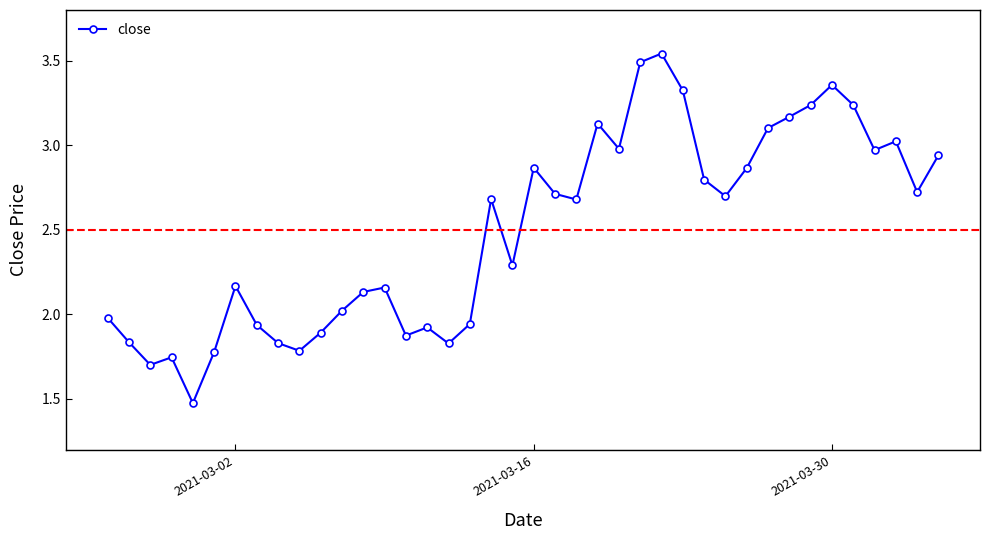

True or false: there are more than 0 points higher than both neighbors.

True